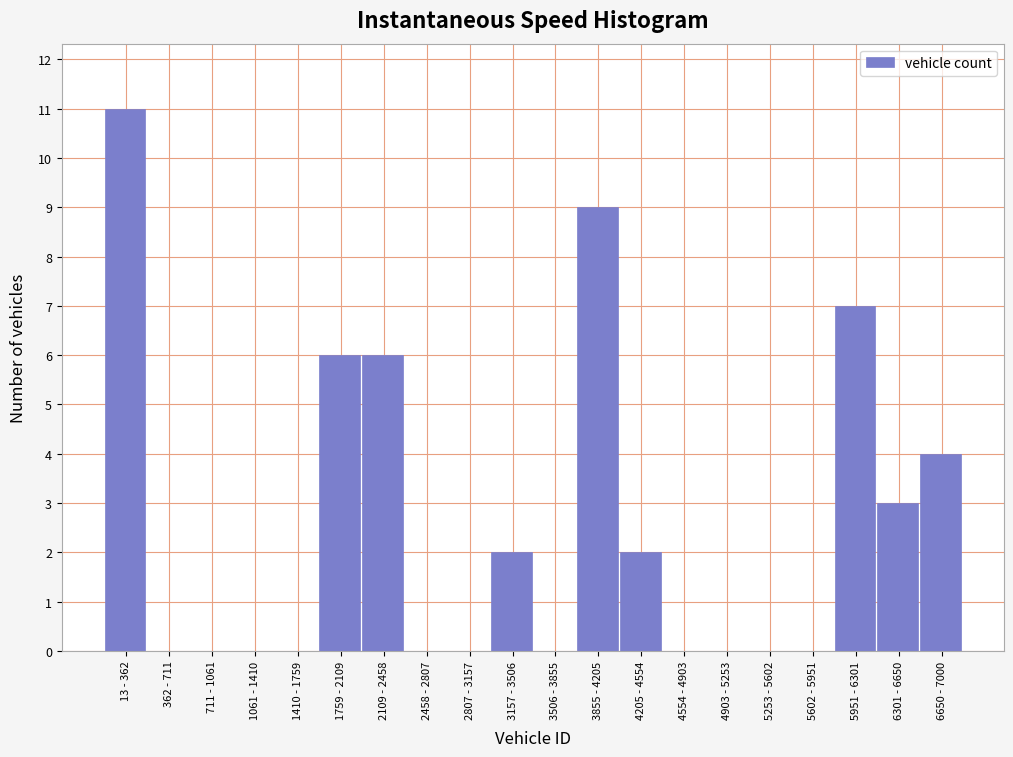

Reading right to left, extract all data points from this chart.

6650 - 7000=4	6301 - 6650=3	5951 - 6301=7	5602 - 5951=0	5253 - 5602=0	4903 - 5253=0	4554 - 4903=0	4205 - 4554=2	3855 - 4205=9	3506 - 3855=0	3157 - 3506=2	2807 - 3157=0	2458 - 2807=0	2109 - 2458=6	1759 - 2109=6	1410 - 1759=0	1061 - 1410=0	711 - 1061=0	362 - 711=0	13 - 362=11